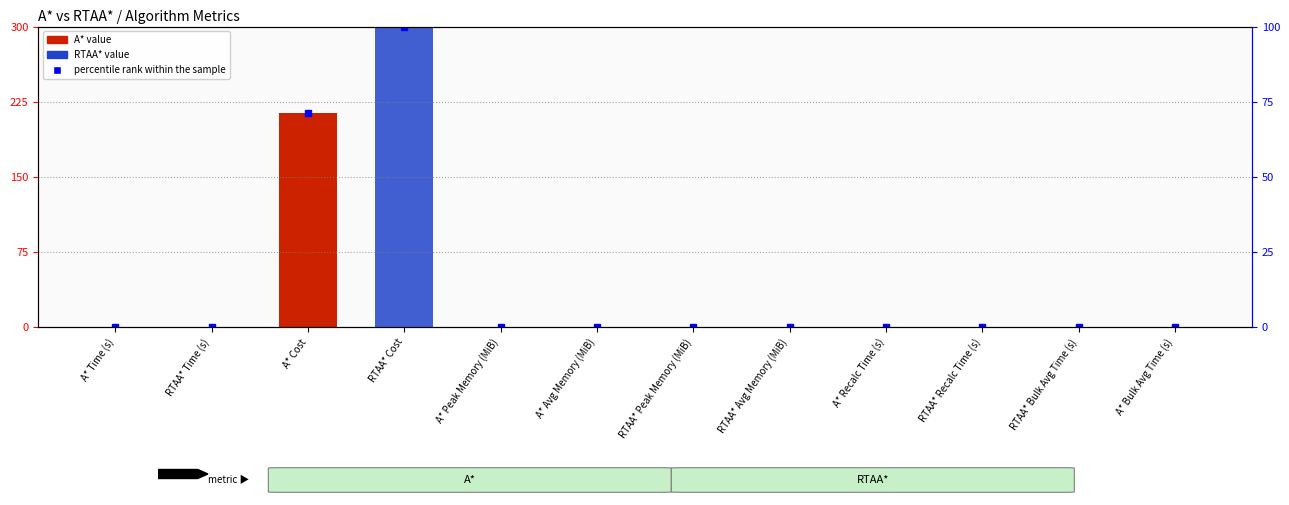

Between A* Peak Memory (MiB) and A* Recalc Time (s), which is larger?

A* Peak Memory (MiB)